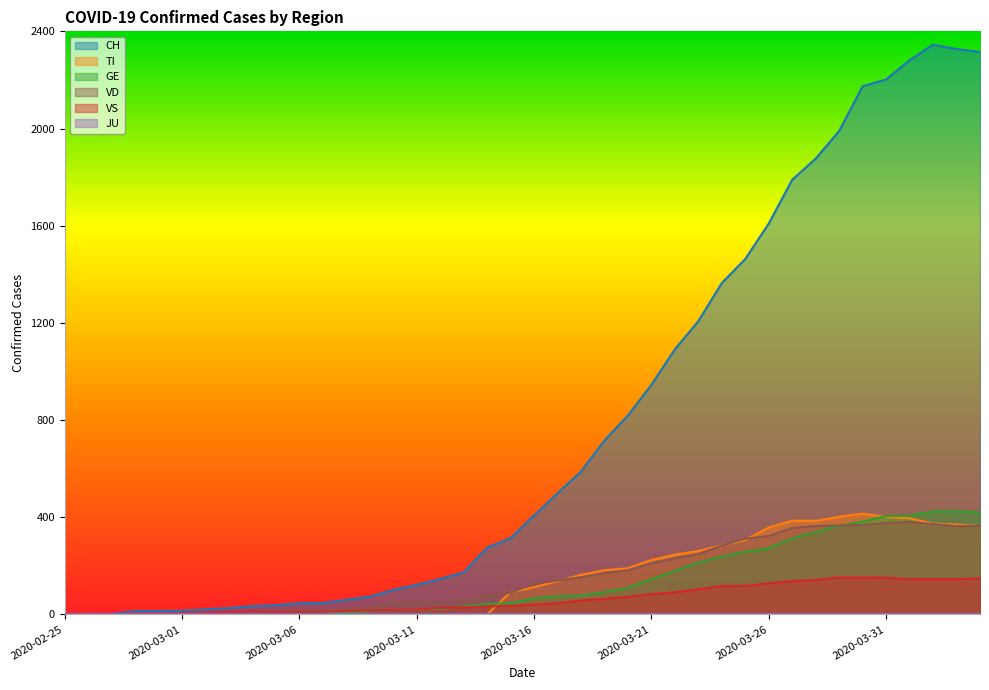

Reading left to right, what are all the values shown in this chart?

CH: 0	1	2	14	14	15	21	26	34	38	46	47	60	73	101	122	146	173	275	314	407	499	588	716	819	945	1091	1207	1364	1463	1609	1789	1876	1990	2174	2202	2281	2345	2327	2315
TI: 0	0	0	0	0	0	0	0	0	0	0	0	0	0	0	0	0	0	0	92	112	137	163	182	190	224	246	261	285	306	358	386	385	402	415	401	396	374	370	363
GE: 0	1	1	2	3	3	3	4	4	5	7	7	9	13	18	20	23	33	43	46	66	75	78	92	109	145	179	214	238	258	272	313	339	365	382	405	406	424	424	421
VS: 0	0	0	5	5	6	9	11	12	10	11	11	15	16	19	20	27	29	33	35	41	46	58	64	73	83	92	104	117	118	128	137	142	152	152	151	145	145	145	148
VD: 0	0	0	4	4	4	6	8	11	14	15	16	22	29	48	51	55	61	75	90	126	140	153	170	182	211	231	248	284	312	323	356	364	366	368	376	381	372	364	364